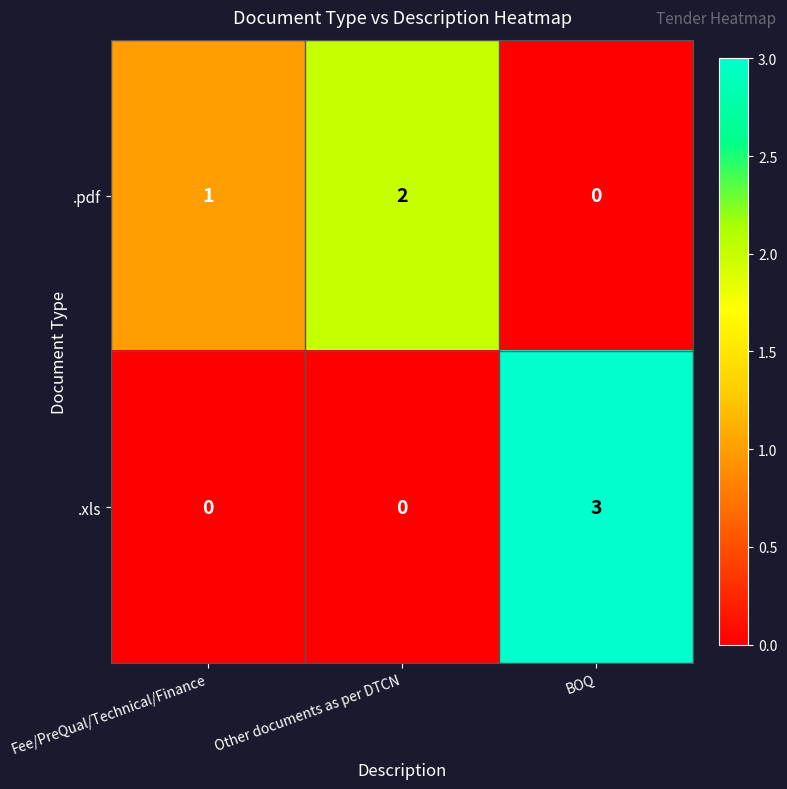

How many values in the .pdf series are below 1?

1